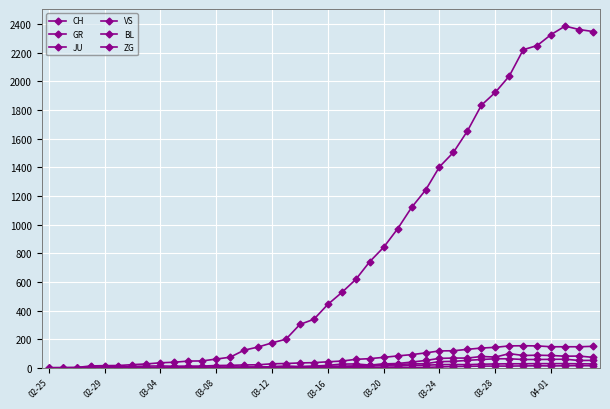

What is the difference between the second highest and second lowest values in the ZG series?

14